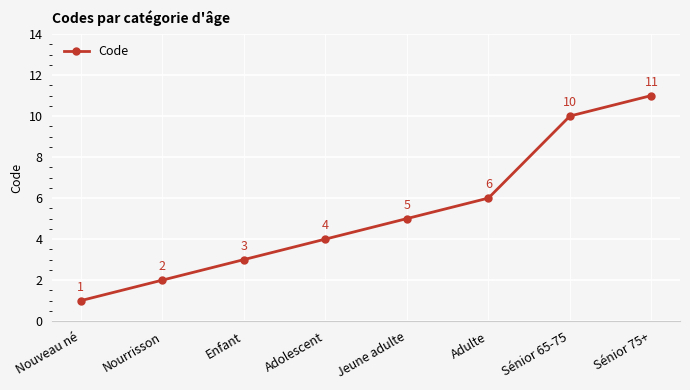

What is the label of the 2nd point from the left?

Nourrisson